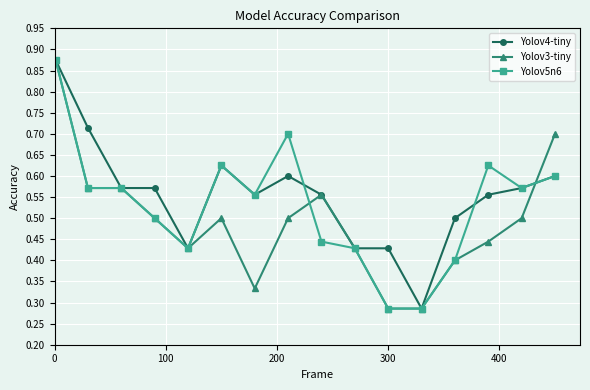

How many Yolov5n6 values are between 0 and 1?

16